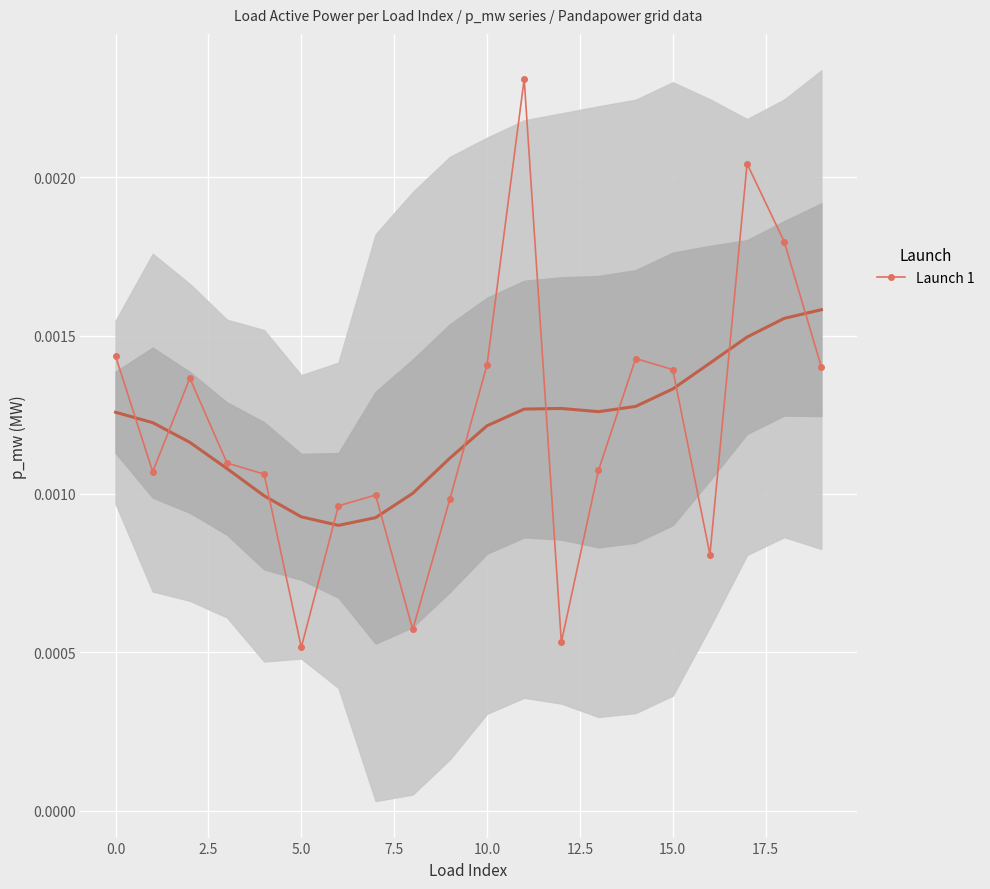

Count the Launch 1 values in the range 0 to 1.

20